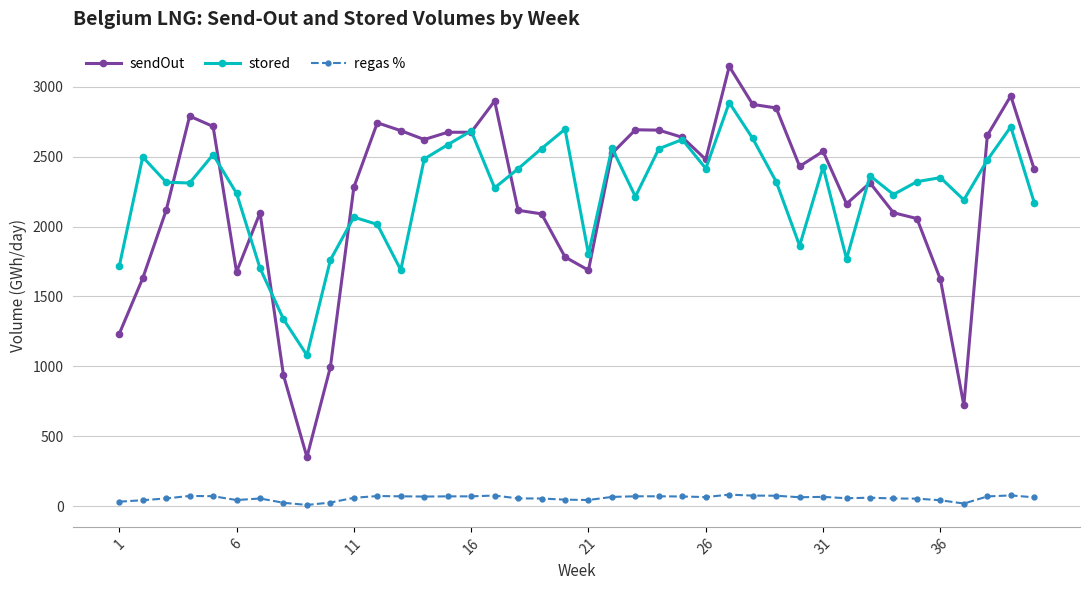

Which series has the largest range (max minus min)?

sendOut